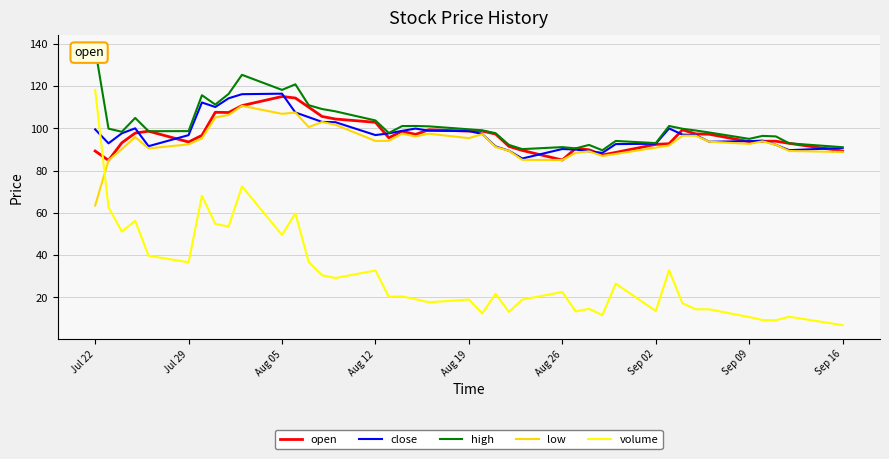

Does the chart have visible grid lines?

Yes